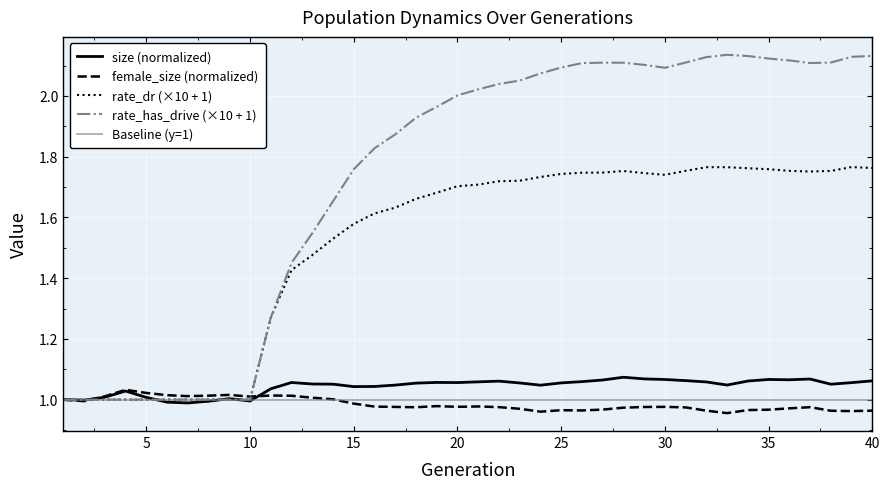

What is the total value across all series at 25?

5.9